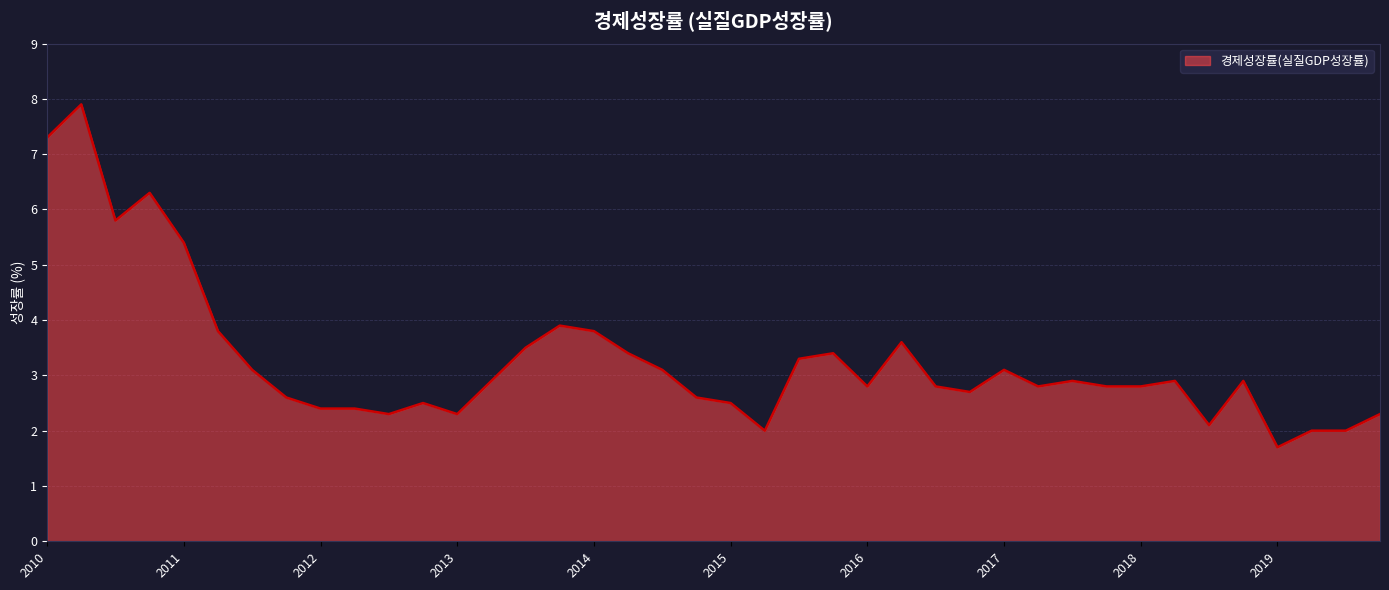

What is the smallest value displayed?

1.7